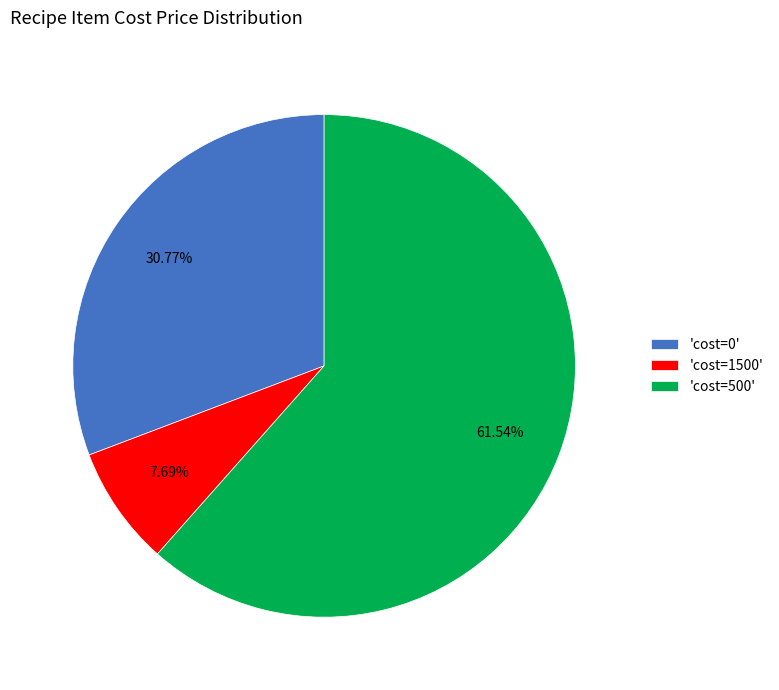

Count the number of slices in the pie.

3